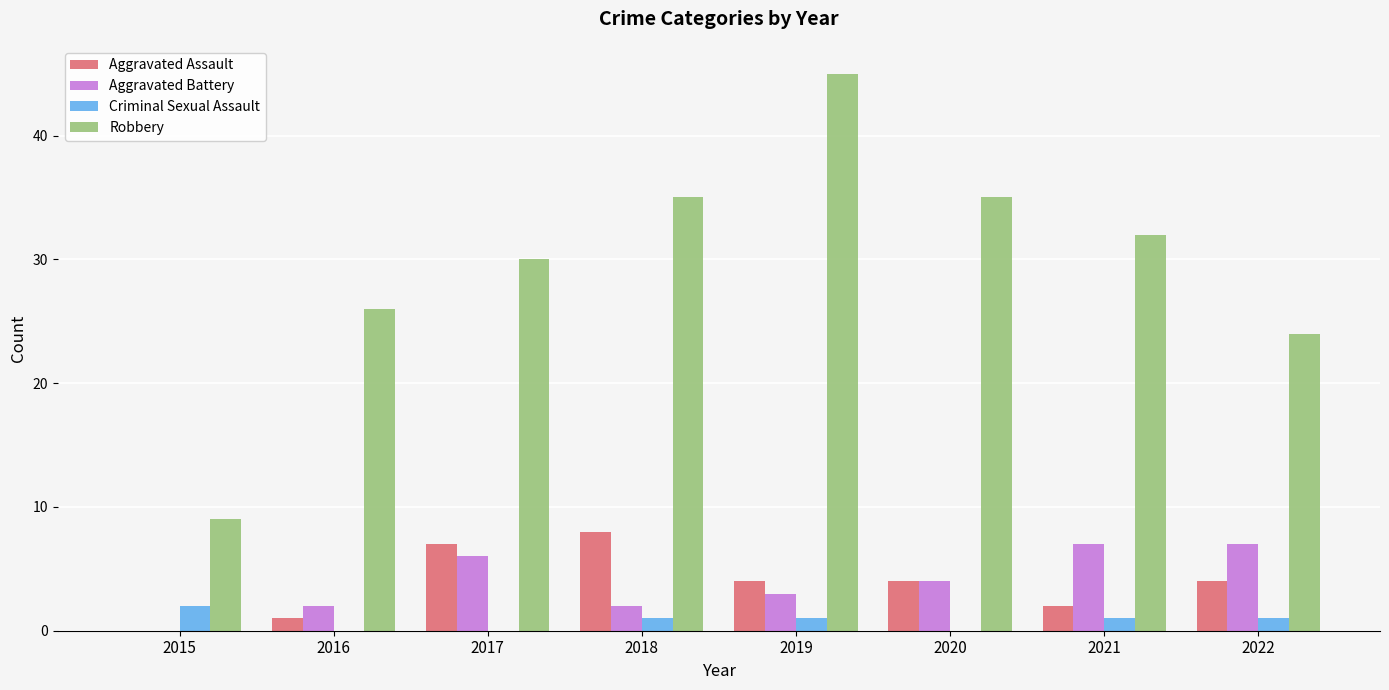

Between 2017 and 2019, which series saw the biggest shift?

Robbery